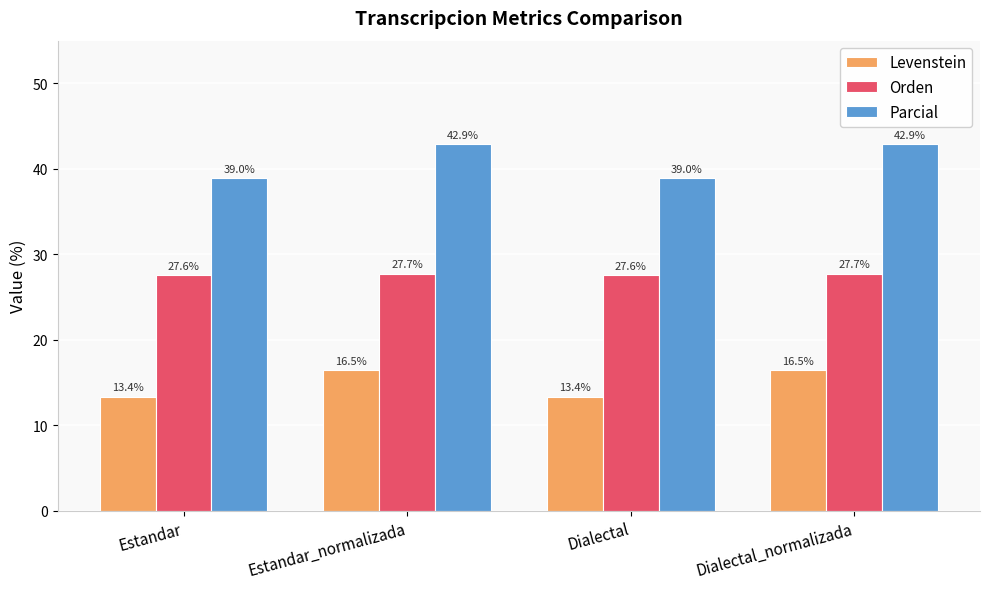

What is the label of the 3rd bar from the right?

Estandar_normalizada